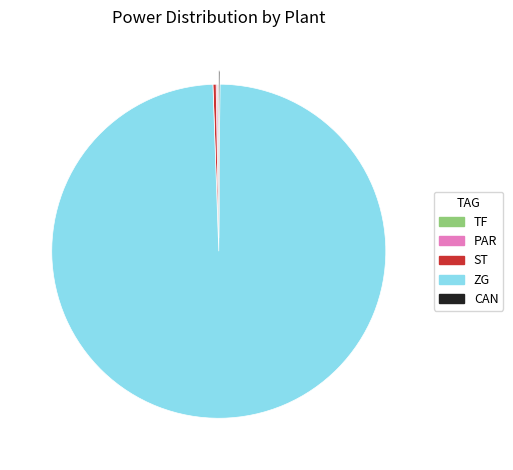

Which has a higher value, ST or ZG?

ZG